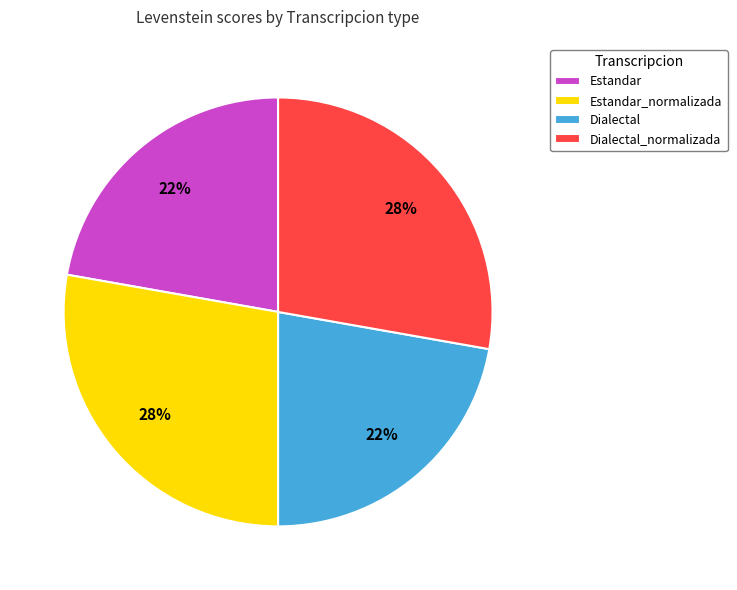

How many slices are in this pie chart?

4